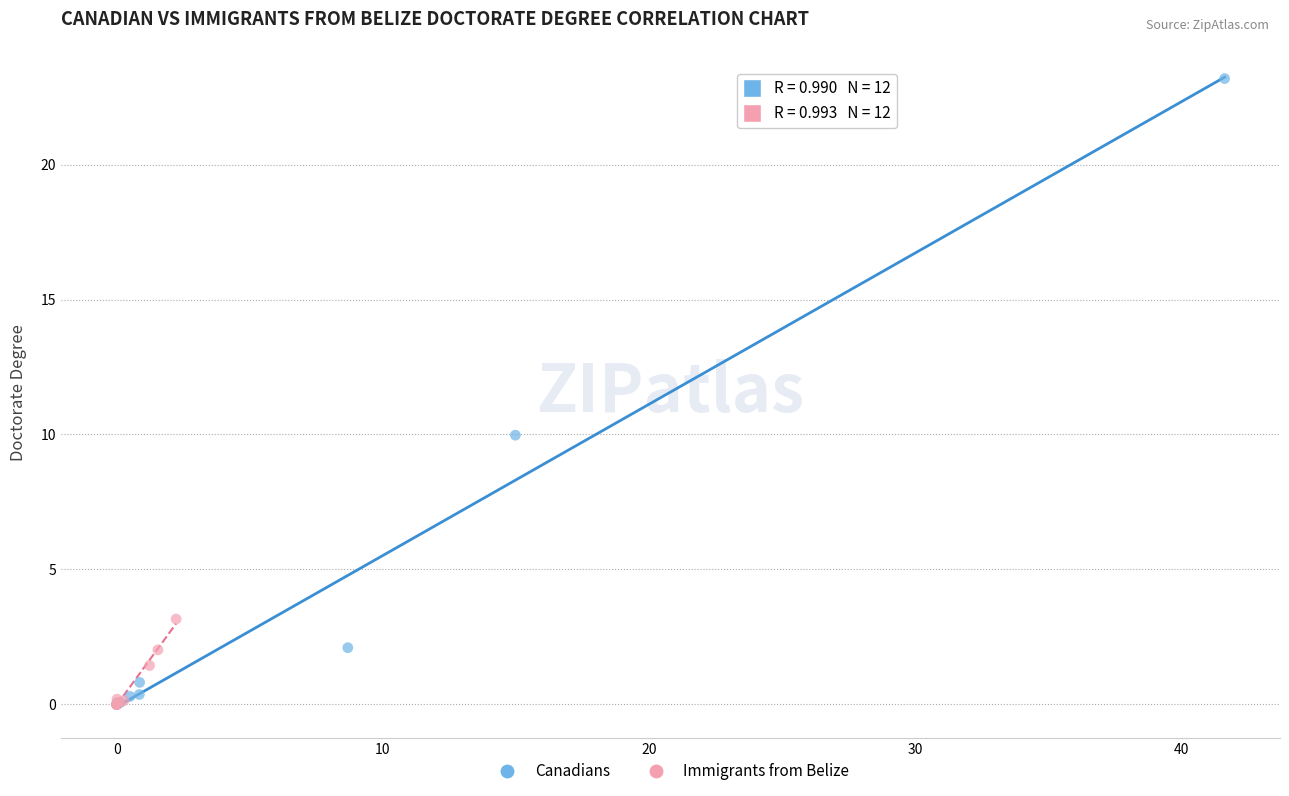

Which series has the widest spread of Y values?

Canadians